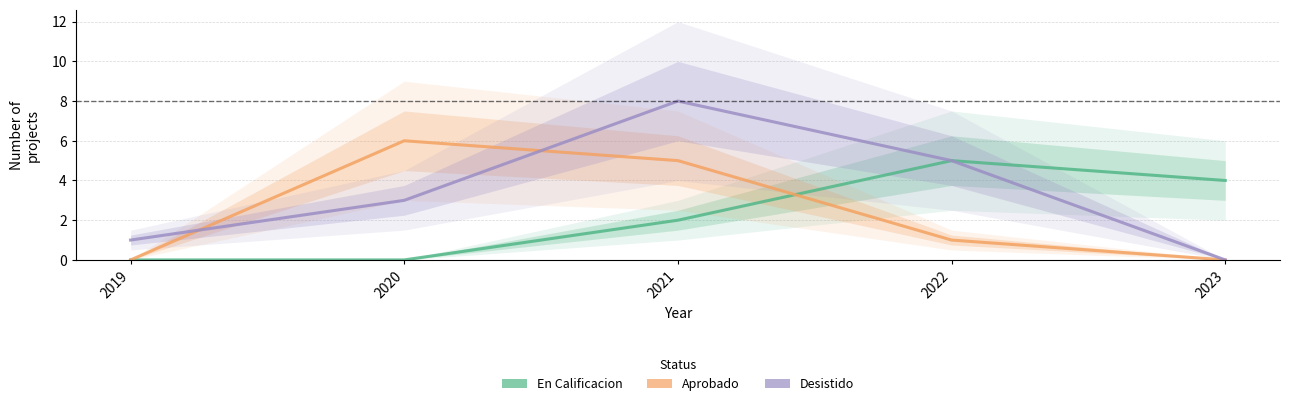

How many lines are shown in the chart?

3